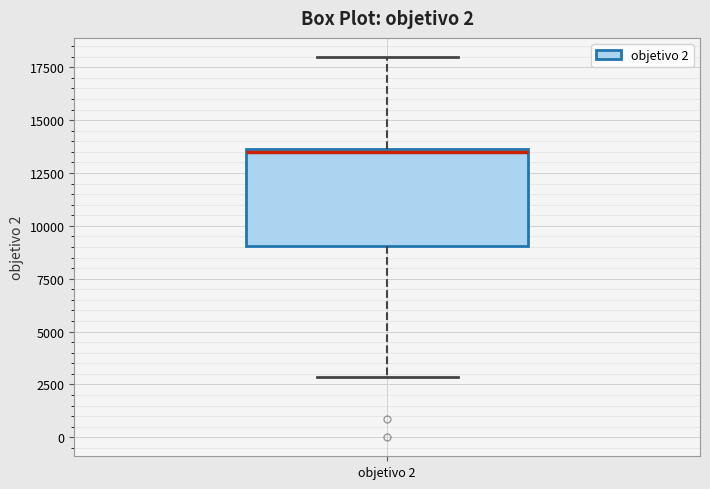

Transcribe this box plot: give where the median line is, the range the box spans, and where the two whiskers end, as read against the y-axis. The values are not printed on the chart, so give them approximately, as read against the axis.

median 13500, box 9000 to 13500, whiskers 3000 to 18000